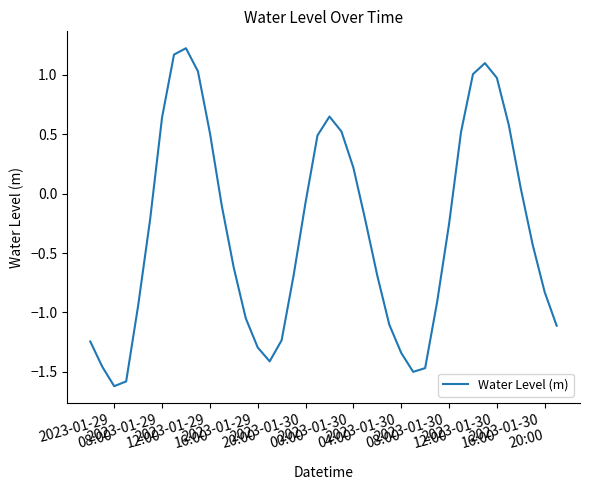

What is the minimum value shown in the chart?

-1.6